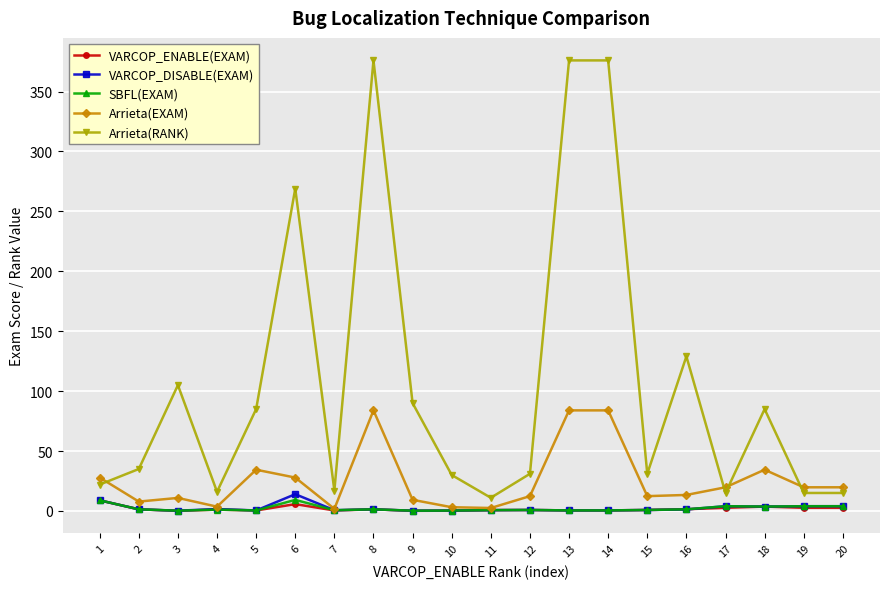

What is the average value of the VARCOP_ENABLE(EXAM) series?

1.8